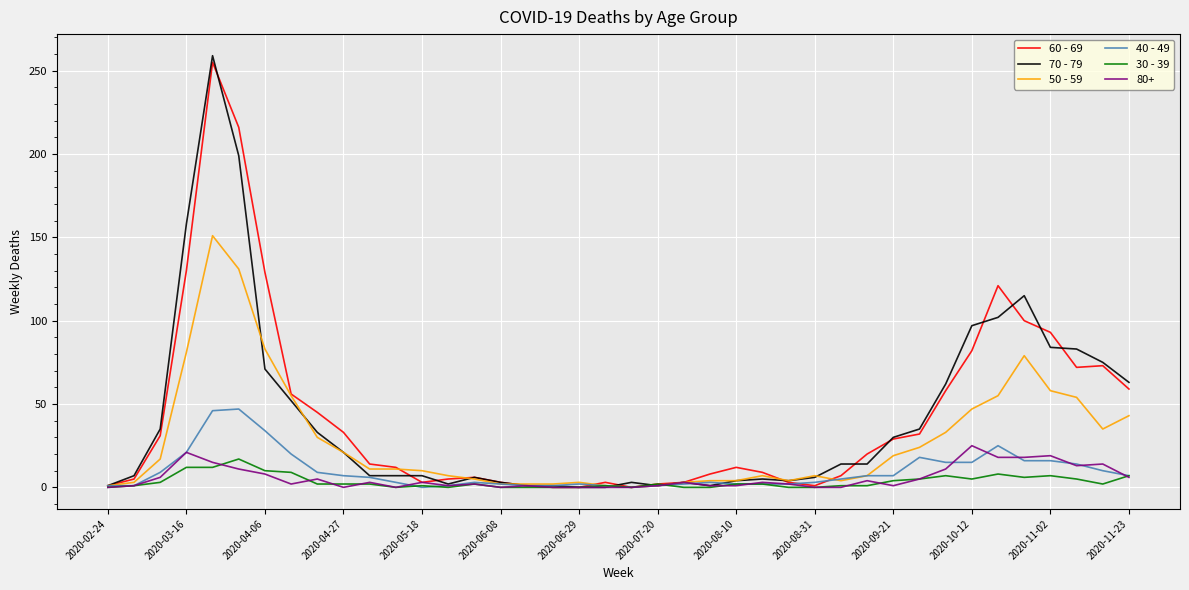

Which series has the widest spread of values?

70 - 79